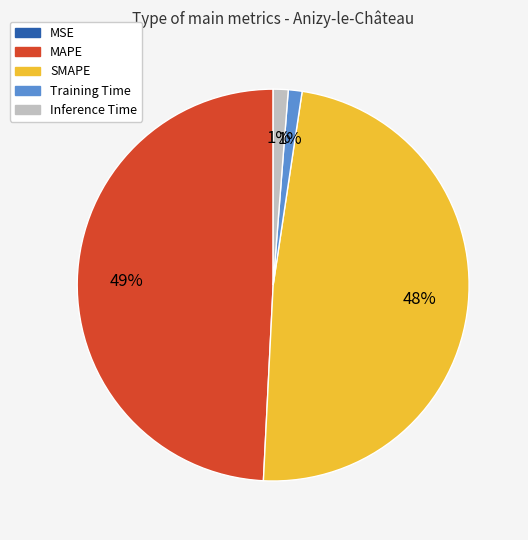

Between MAPE and Training Time, which is larger?

MAPE